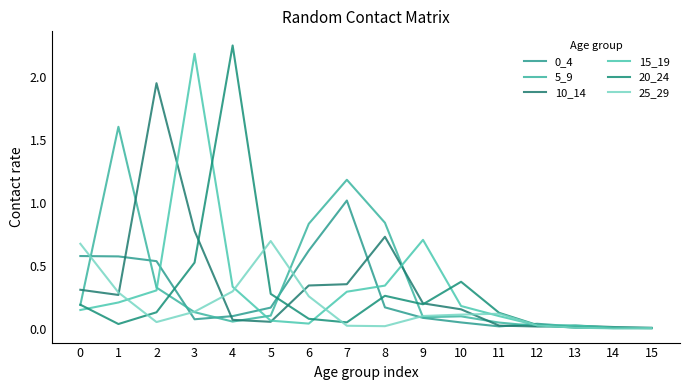

How many categories are shown in the chart?

16